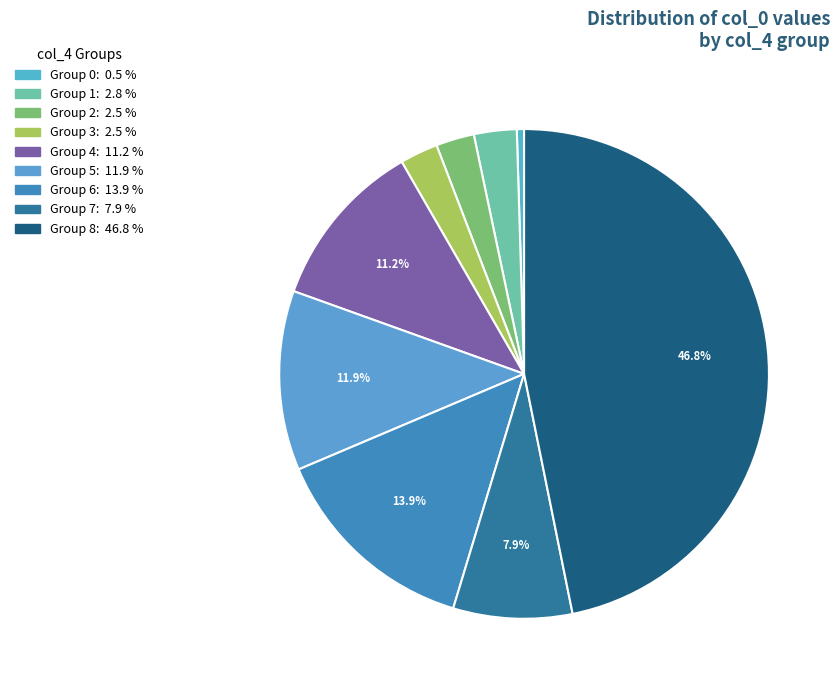

How many segments does this pie chart have?

9